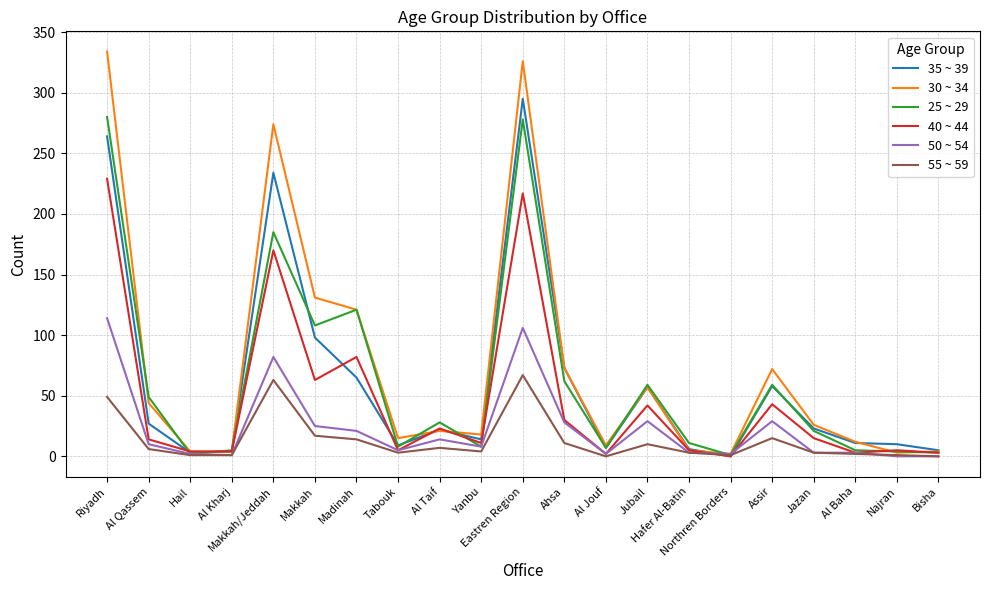

How many lines are shown in the chart?

6